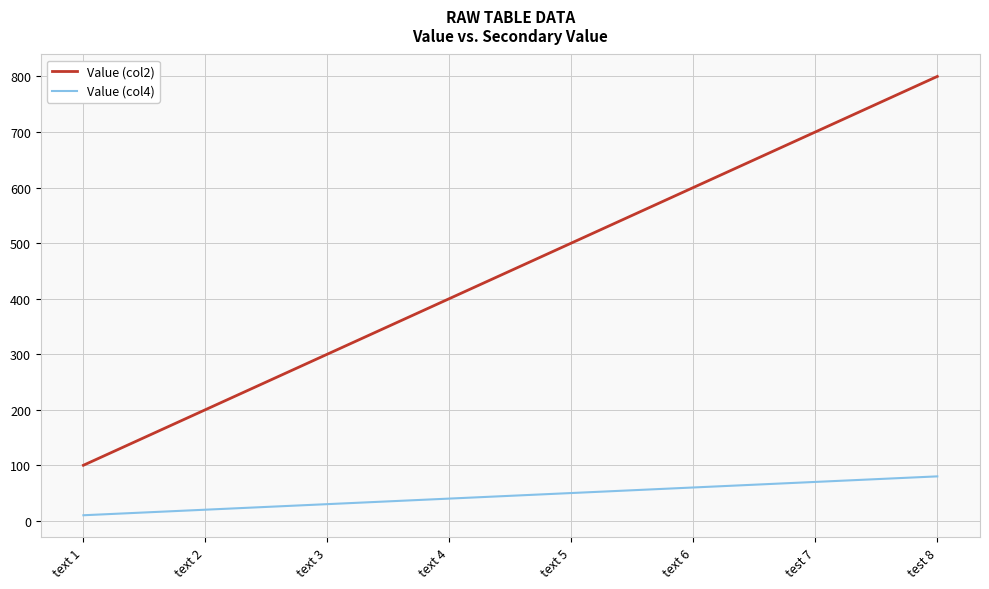

Rank the series by their maximum value, from highest to lowest.

Value (col2), Value (col4)